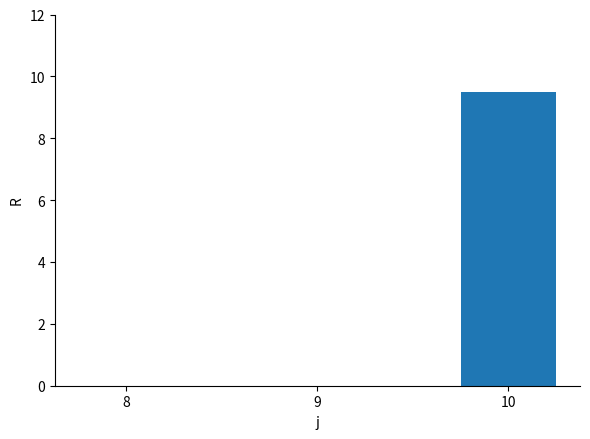

What is the change in value from 8 to 10?

+9.5